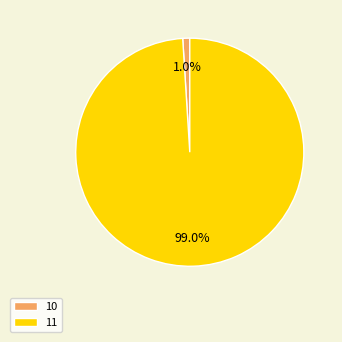

Rank the categories by value from lowest to highest.

10, 11